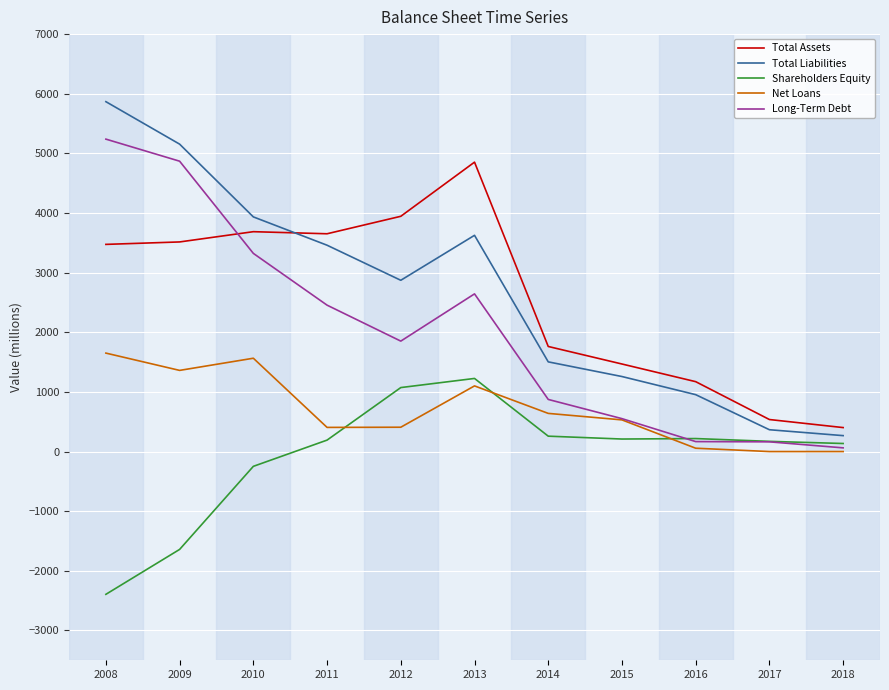

After their last crossing, which series has the higher values: Total Liabilities or Total Assets?

Total Assets